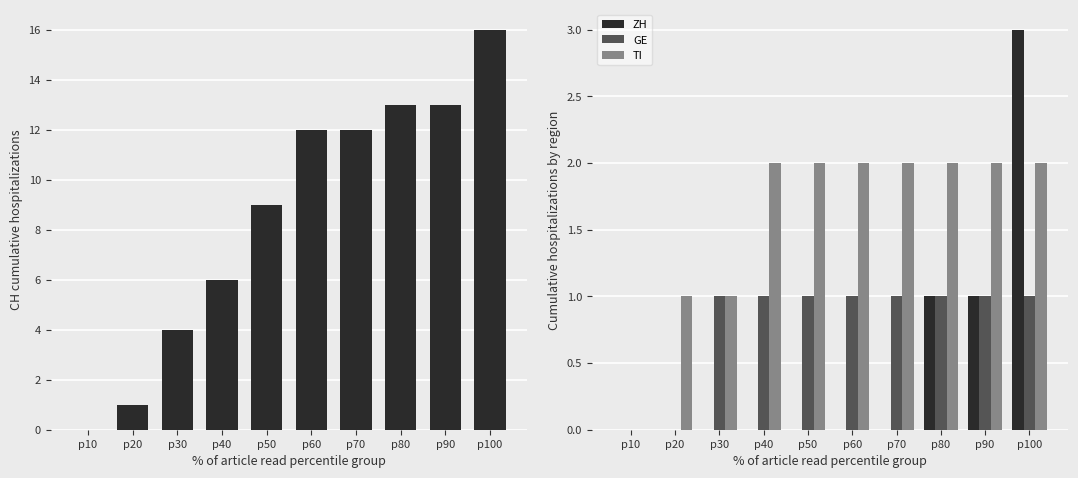

What is the spread (max minus min) of values at p20?

1